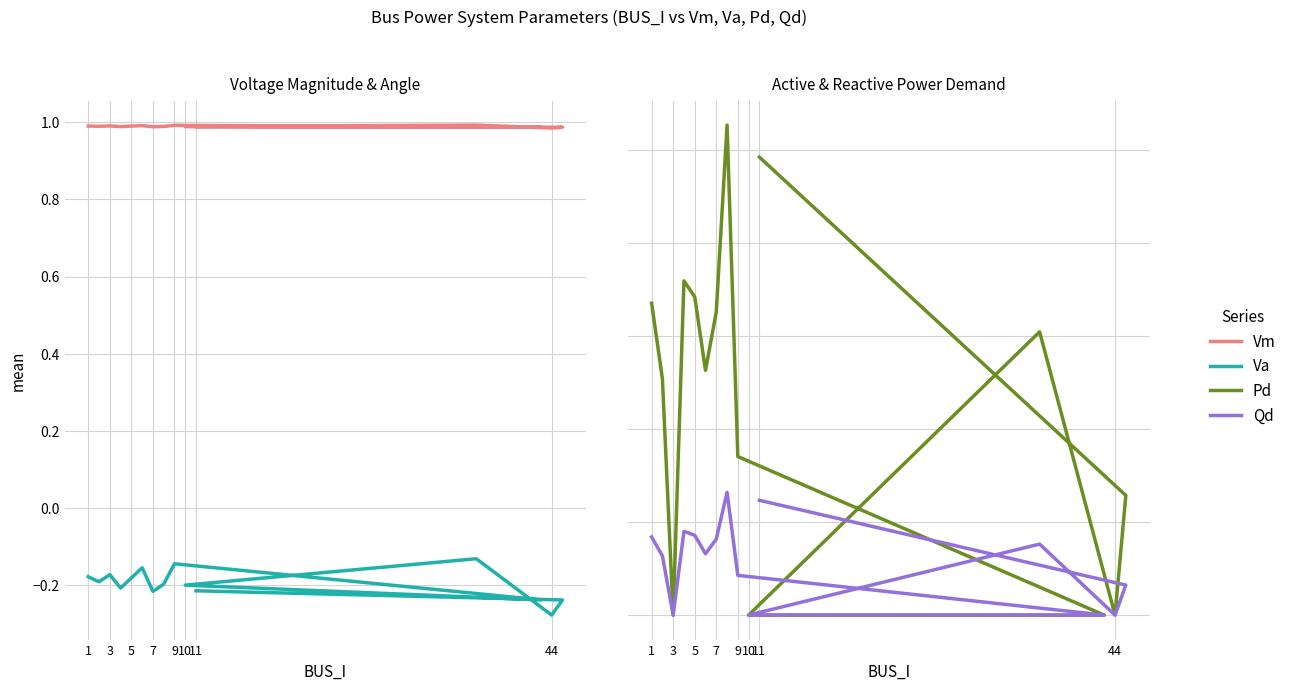

How many series are shown in this chart?

4